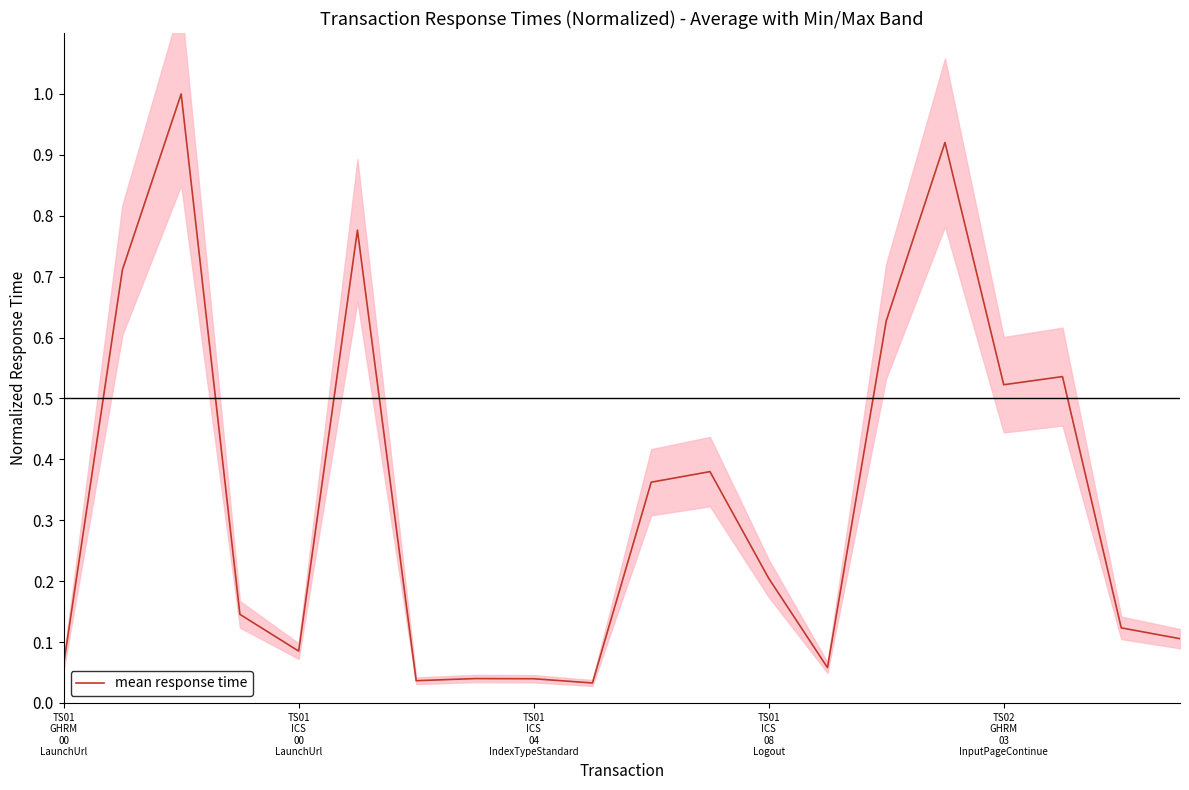

What is the maximum value for mean response time?

1.0